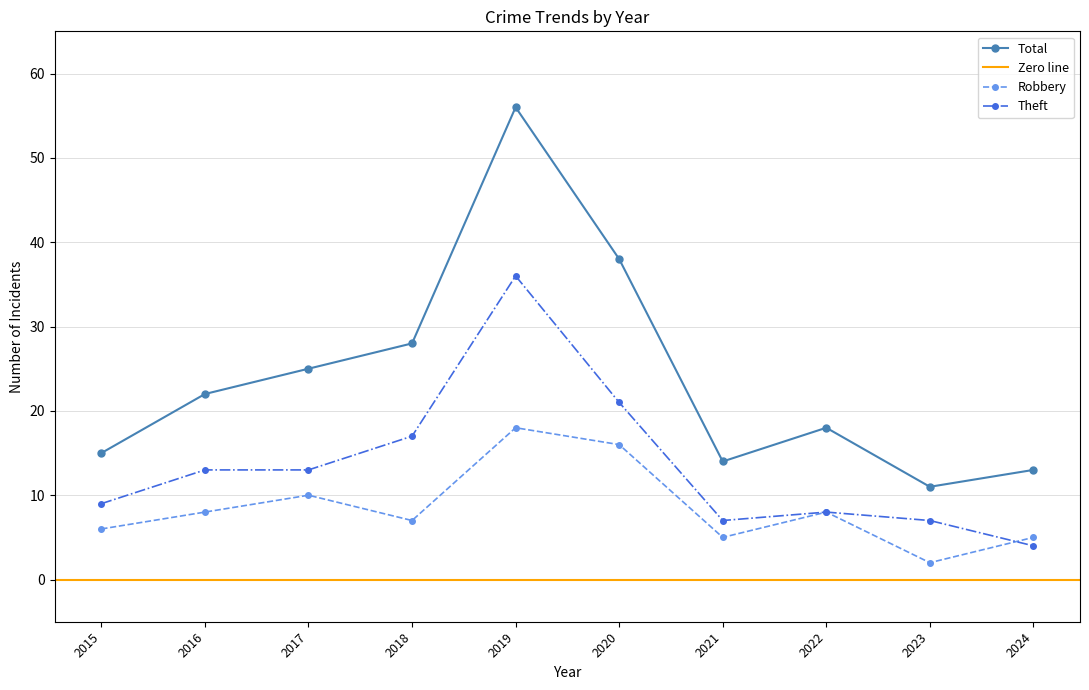

Between which two adjacent categories do Theft and Robbery first intersect?

2023 and 2024